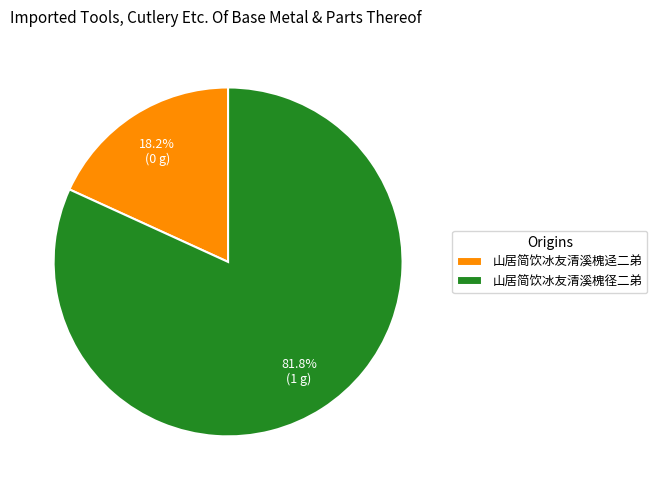

How many slices are in this pie chart?

2